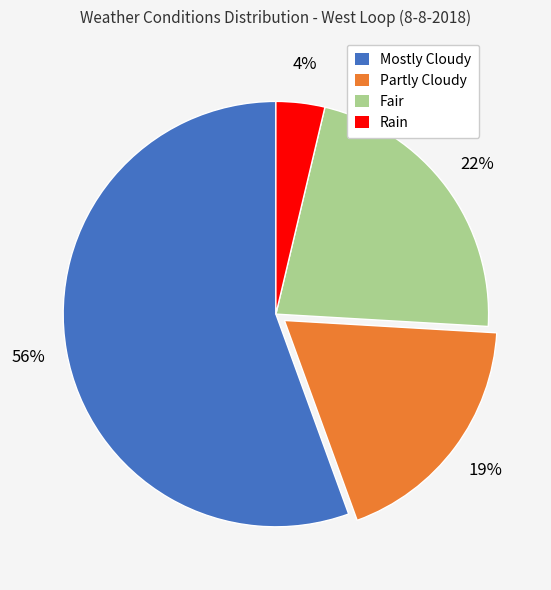

To the nearest percent, what percentage of the pie is Rain?

4%